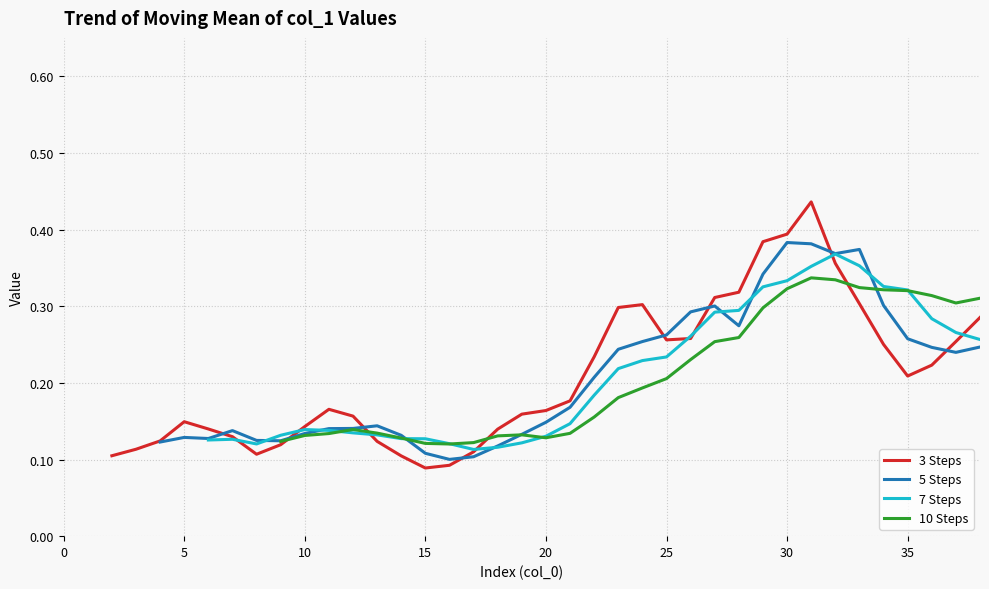

List the series in order of their overall mean, lowest first.

3 Steps, 5 Steps, 7 Steps, 10 Steps